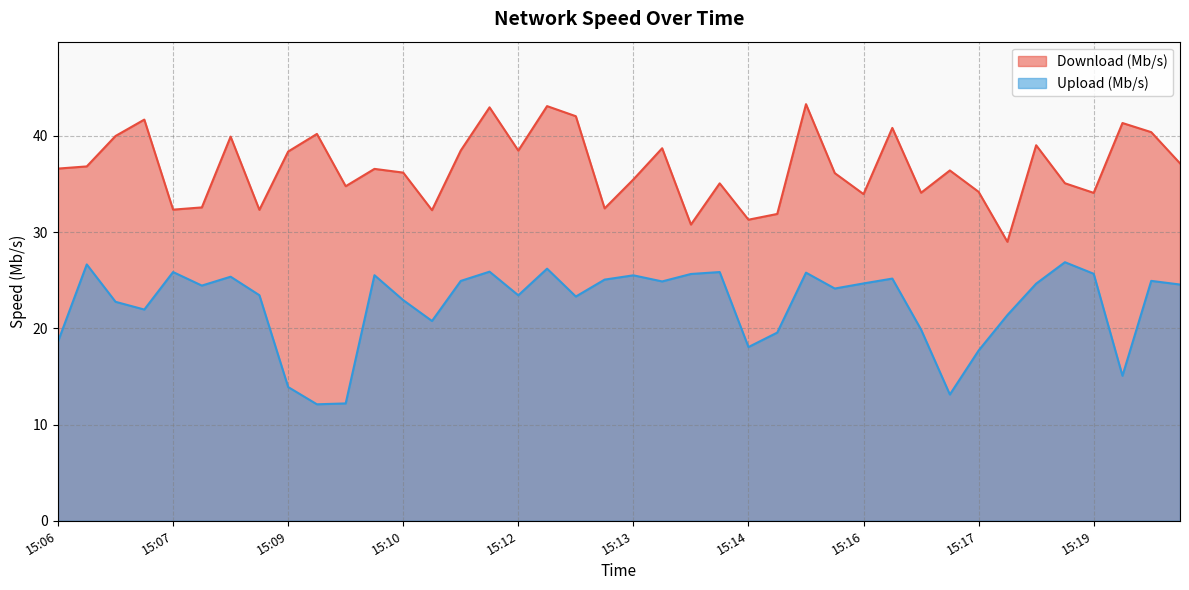

What is the value of the Download (Mb/s) point at the 2nd from the left?

36.6